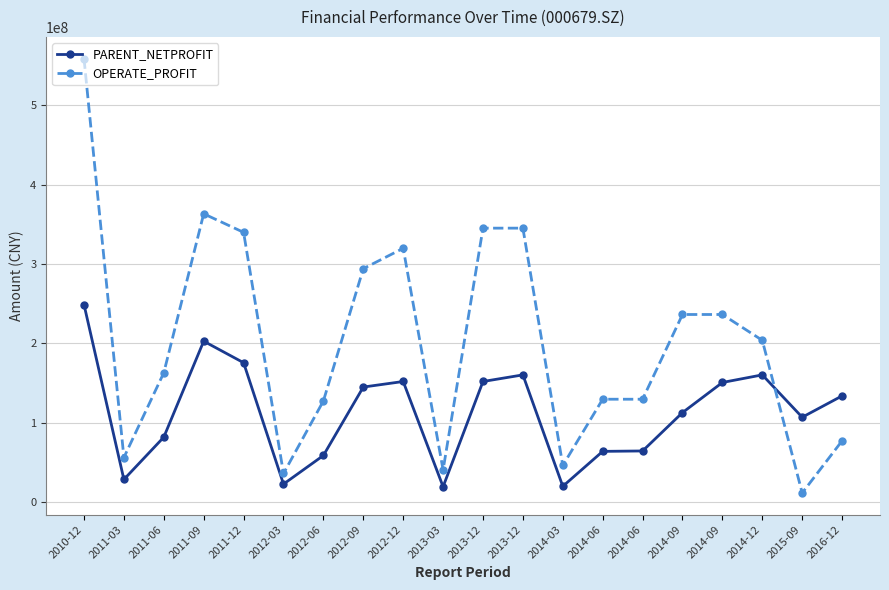

How many lines are shown in the chart?

2